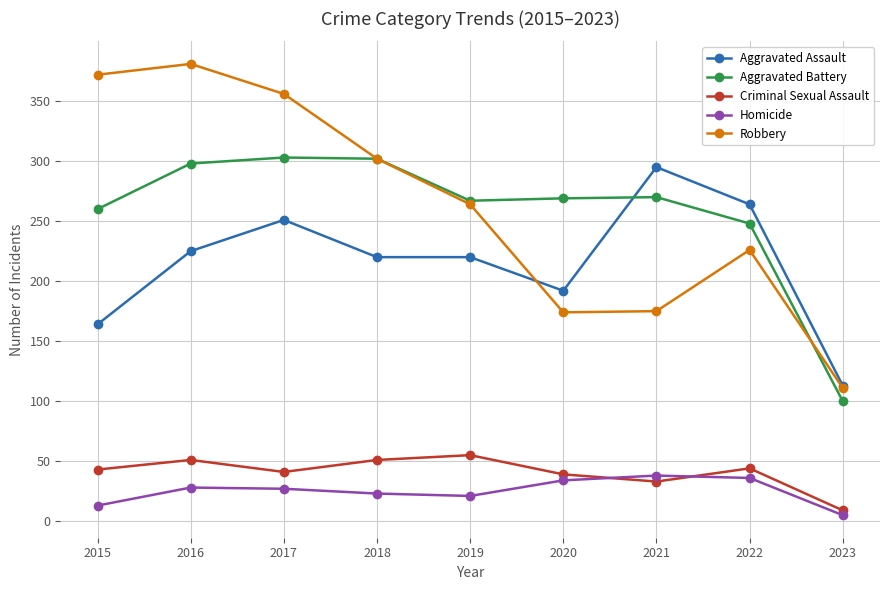

How many times do Homicide and Criminal Sexual Assault cross each other?

2